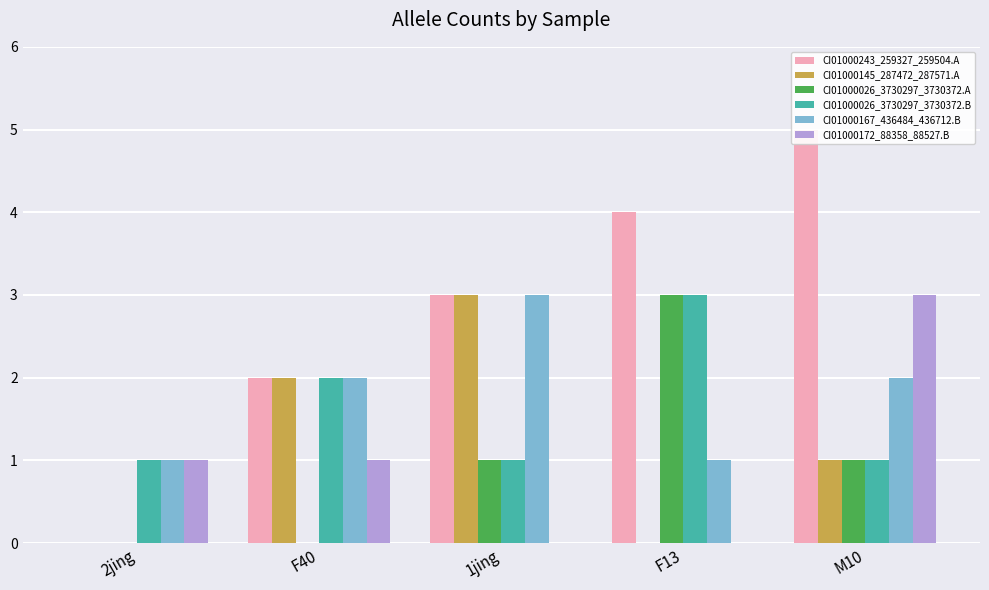

Does the chart contain stacked bars?

No